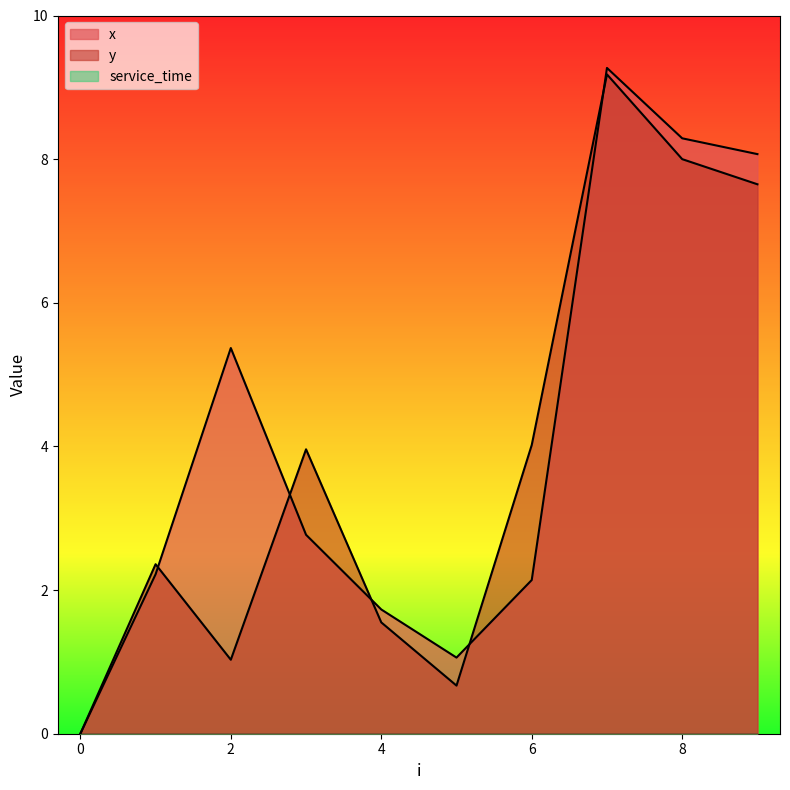

At which label does y reach its peak?

7